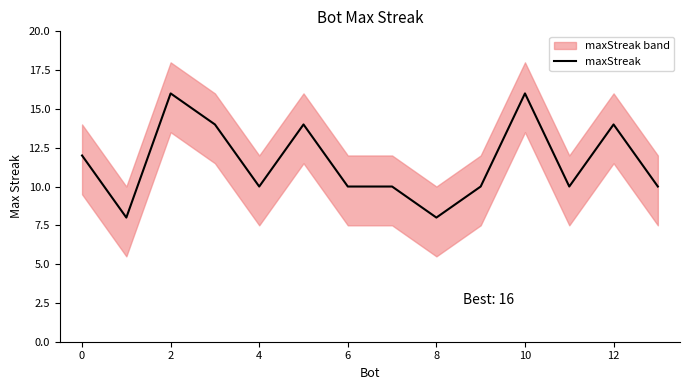

What is the sum of all values?

162